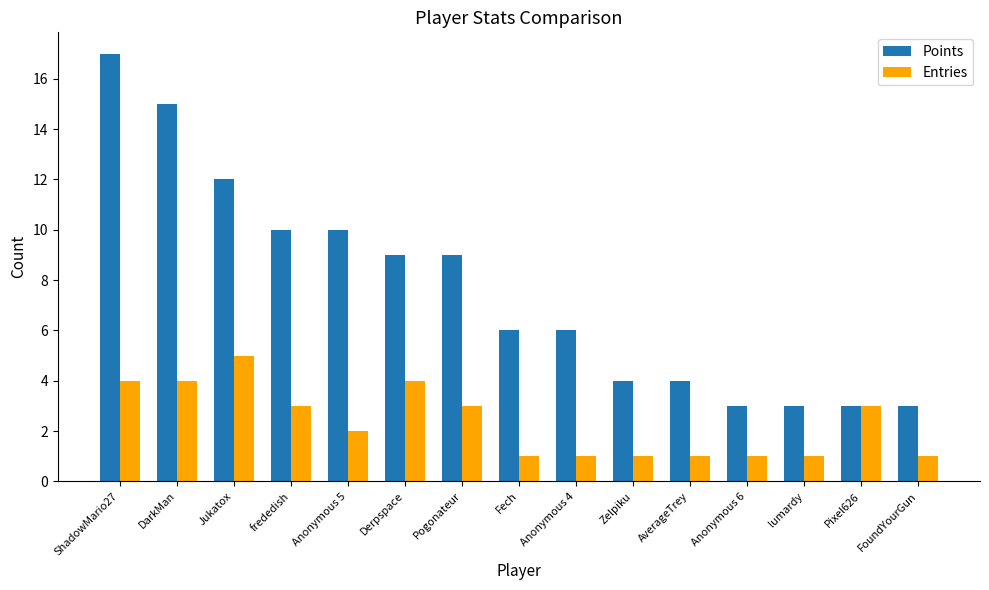

At AverageTrey, list the series in order from largest to smallest.

Points, Entries